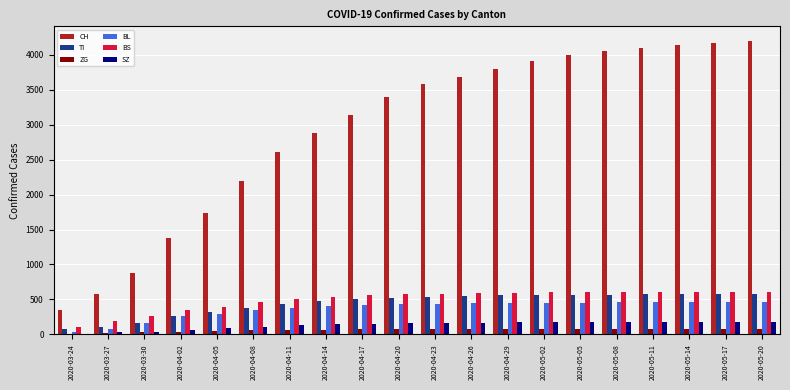

What is the highest value of the CH series?

4197